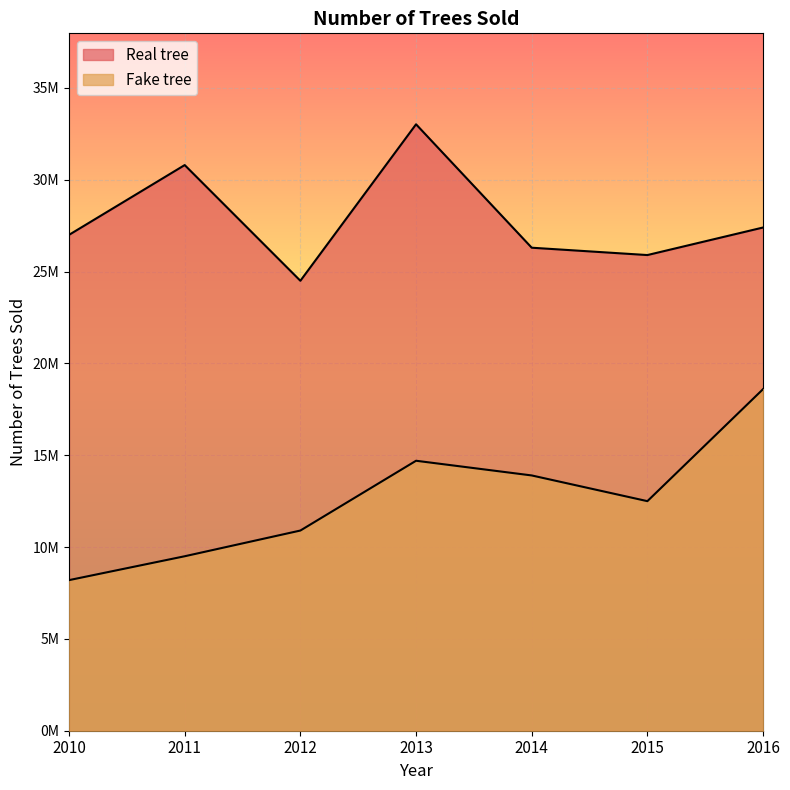

How many categories are shown in the chart?

7